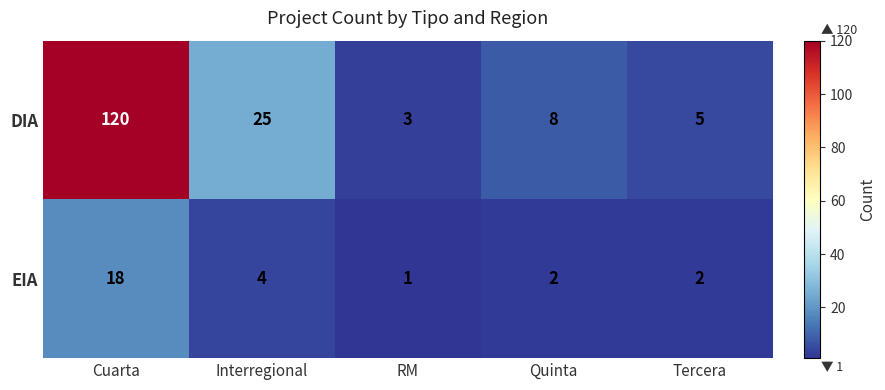

Rank the series by their maximum value, from lowest to highest.

EIA, DIA